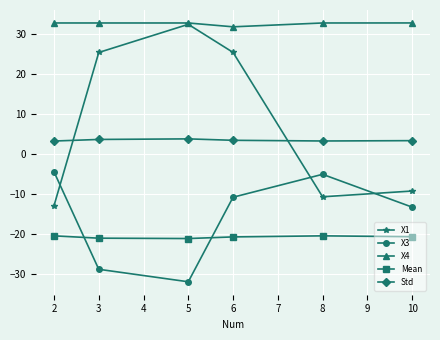

What is the sum of all X1 values?

50.0